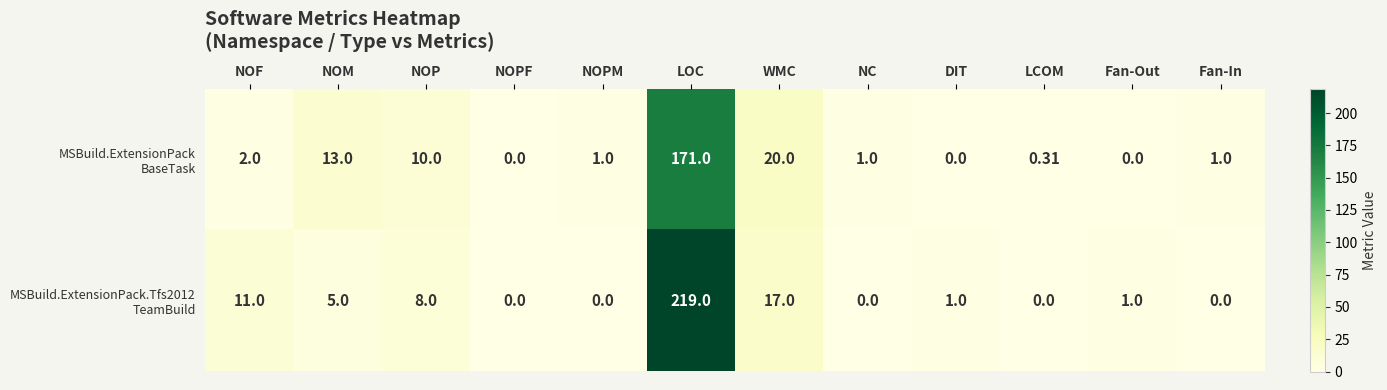

Which category has the highest value across all series?

LOC